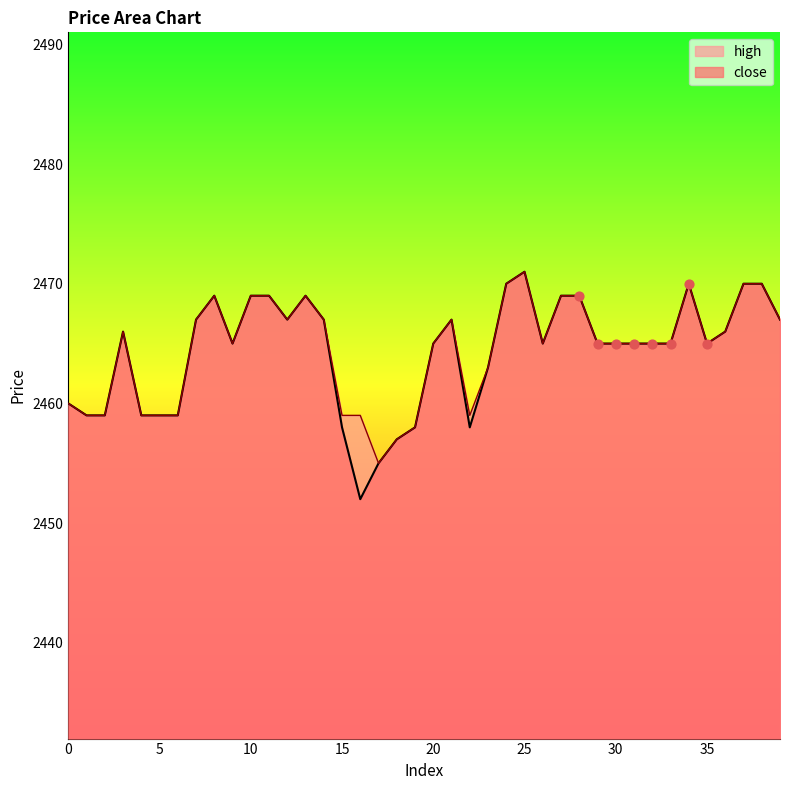

At which category is the sum across all series the highest?

25